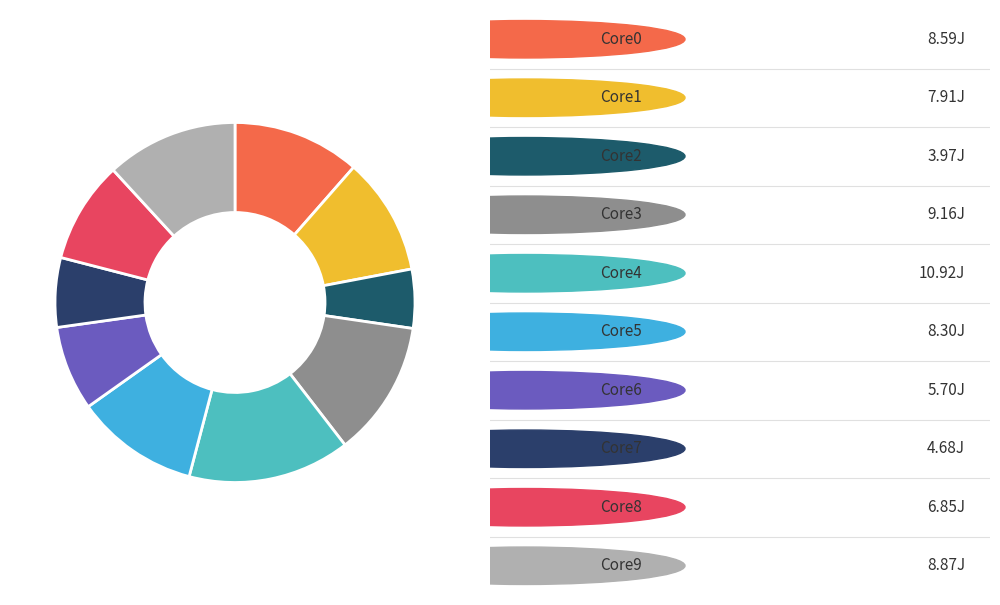

To the nearest percent, what is the difference between the largest and smallest slice percentages?

9%